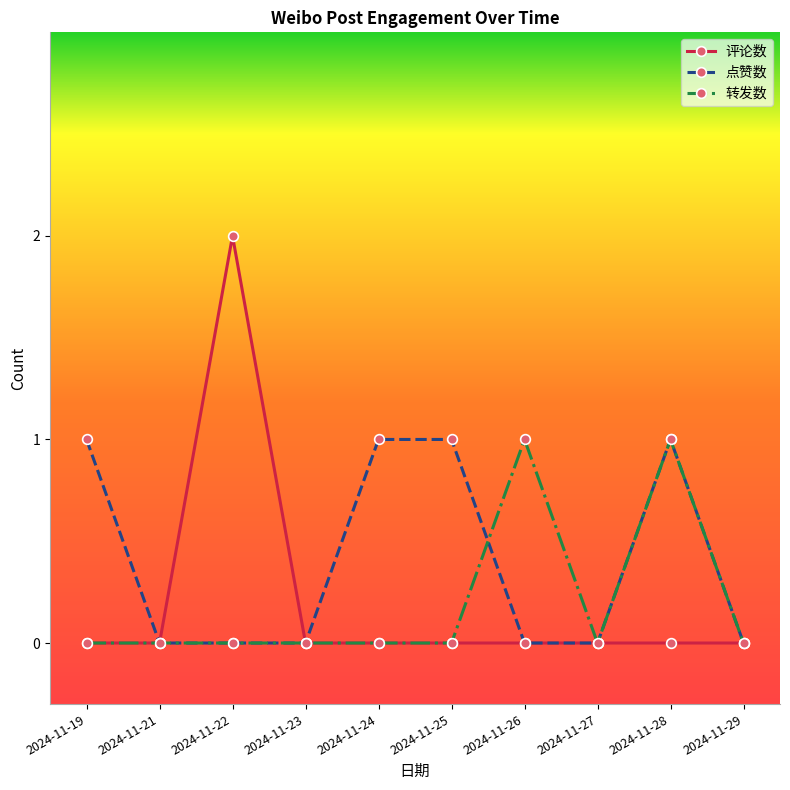

Which category has the highest value in the 评论数 series?

2024-11-22